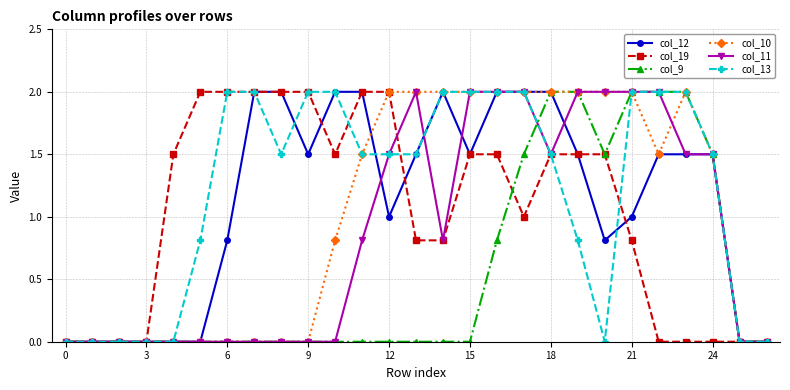

What is the maximum value shown in the chart?

2.0